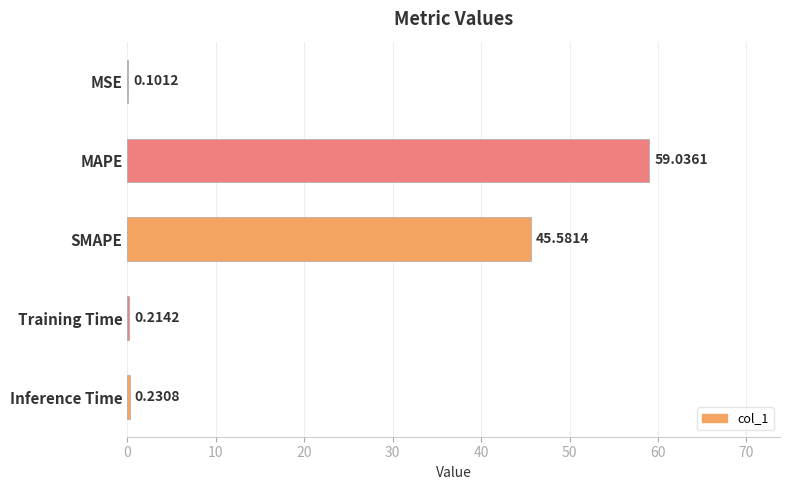

What is the sum of the values at Inference Time and MSE?

0.3